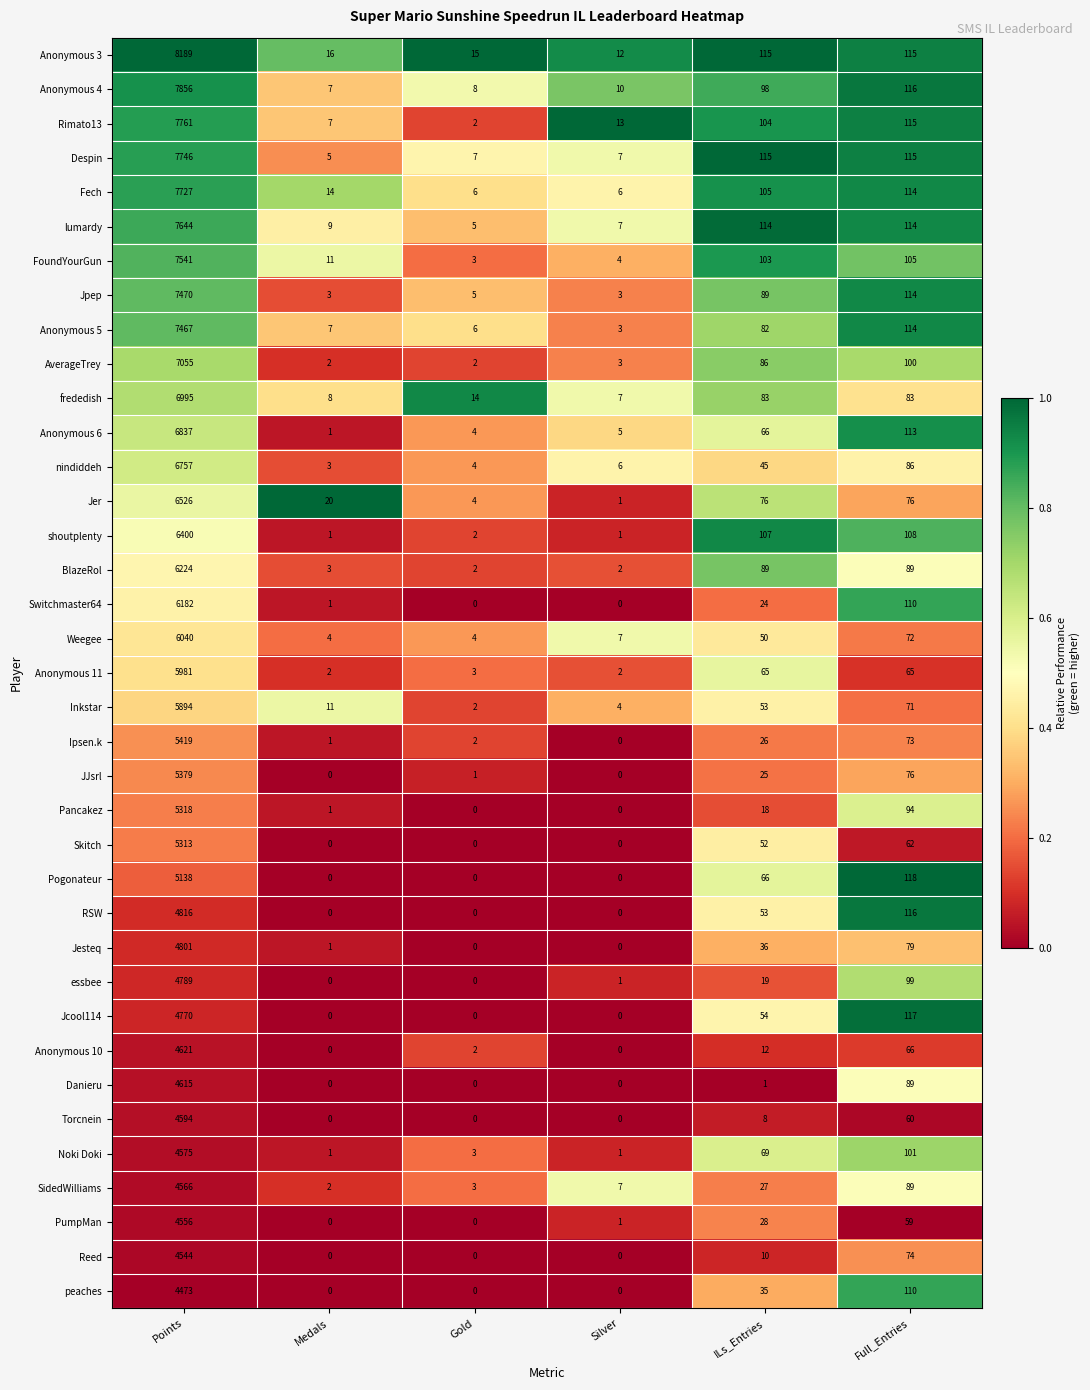

At how many categories does at least one series exceed 0?

6